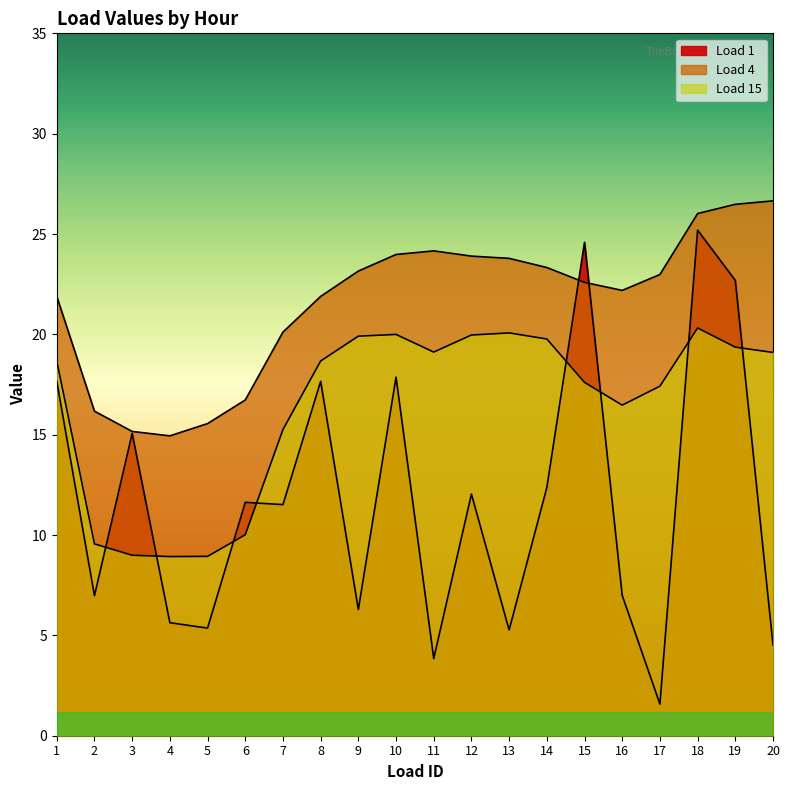

Reading left to right, list all the values displayed in this chart.

Load 1: 17.7	7.0	15.1	5.6	5.4	11.6	11.5	17.7	6.3	17.9	3.8	12.0	5.3	12.4	24.6	7.0	1.6	25.2	22.7	4.5
Load 4: 21.9	16.2	15.2	14.9	15.6	16.7	20.1	21.9	23.2	24.0	24.2	23.9	23.8	23.3	22.6	22.2	23.0	26.0	26.5	26.7
Load 15: 18.7	9.6	9.0	8.9	8.9	10.0	15.3	18.7	19.9	20.0	19.1	20.0	20.1	19.8	17.6	16.5	17.4	20.3	19.4	19.1